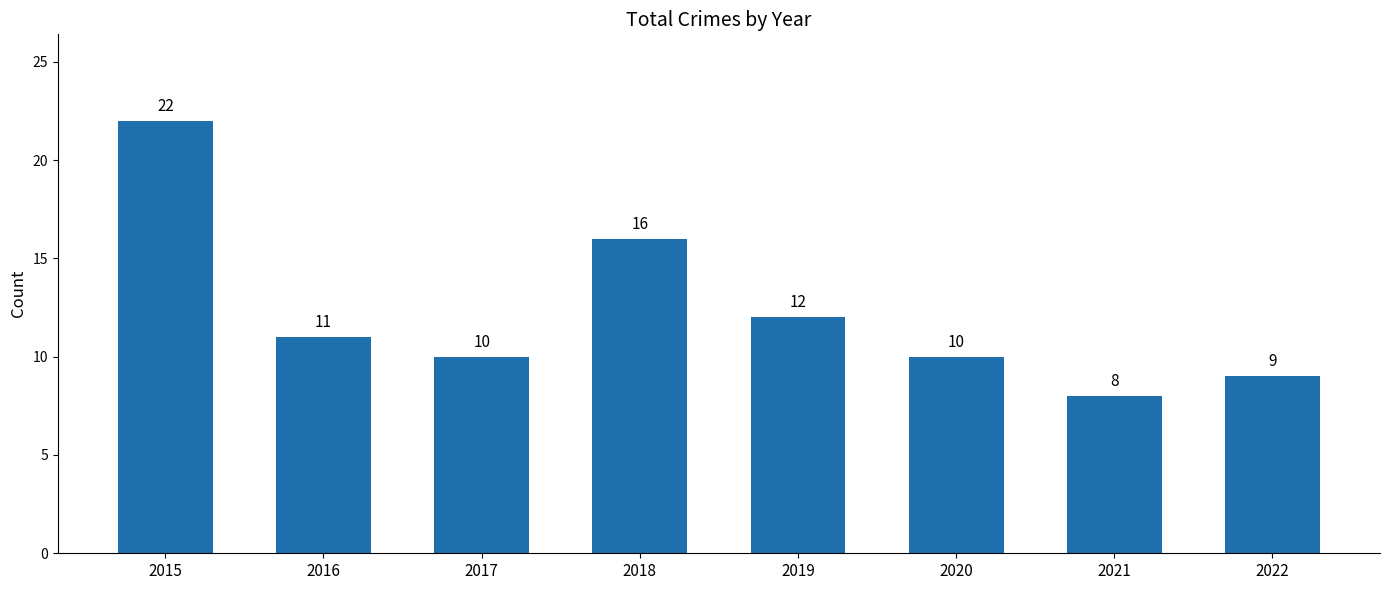

Is it true that the value at 2021 is 8?

True